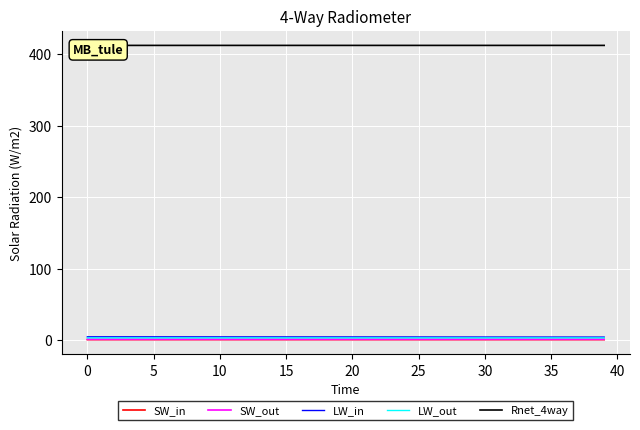

At how many categories does at least one series exceed 393?

40